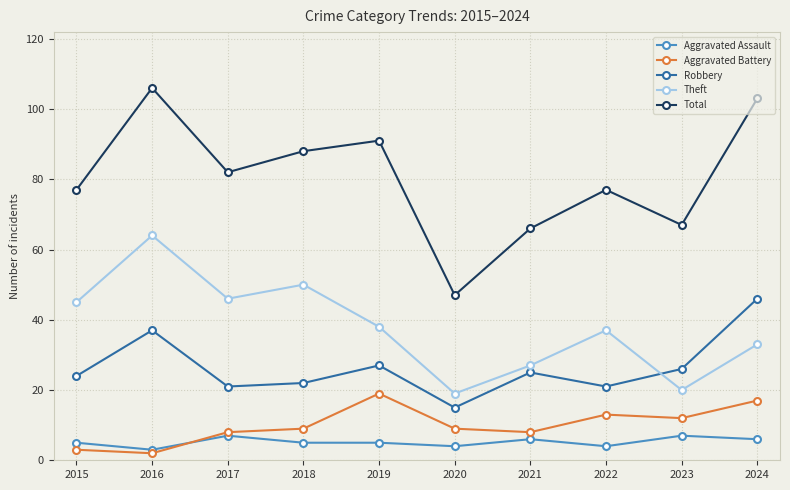

At 2022, list the series in order from smallest to largest.

Aggravated Assault, Aggravated Battery, Robbery, Theft, Total